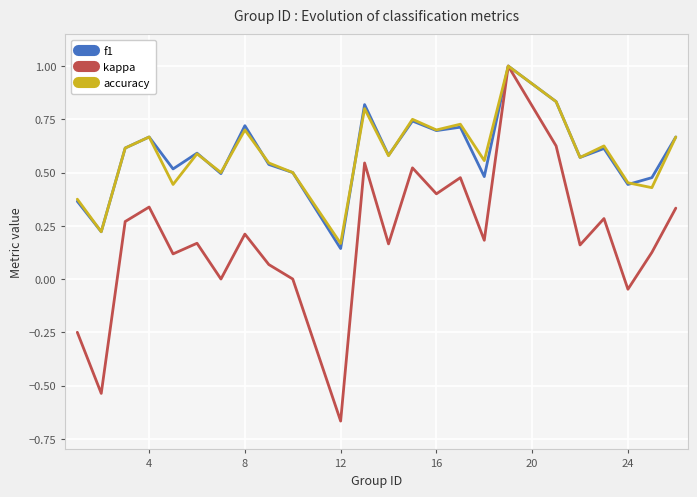

Which series has the widest spread of values?

kappa